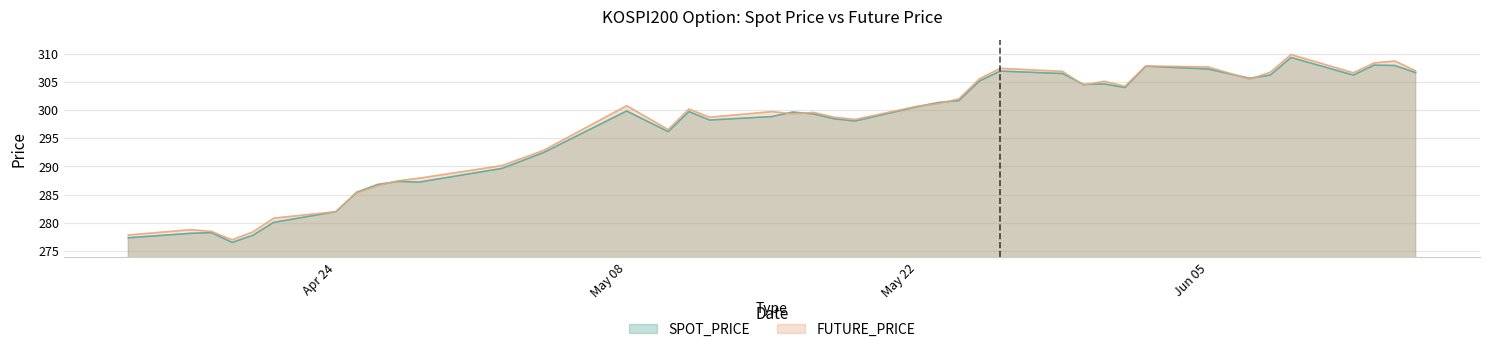

What is the minimum value shown in the chart?

276.5